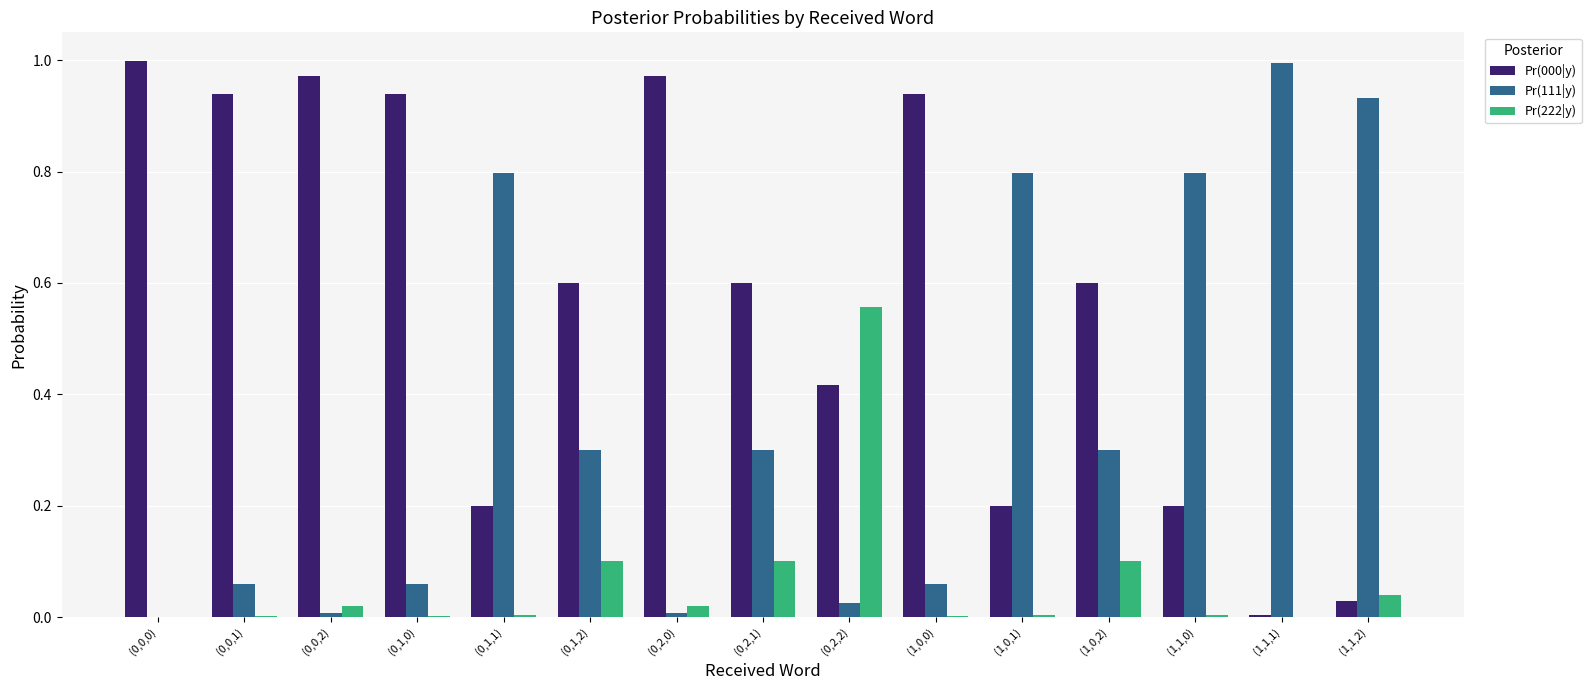

The Pr(111|y) series shows 0.5 at (1,0,1). True or false?

False